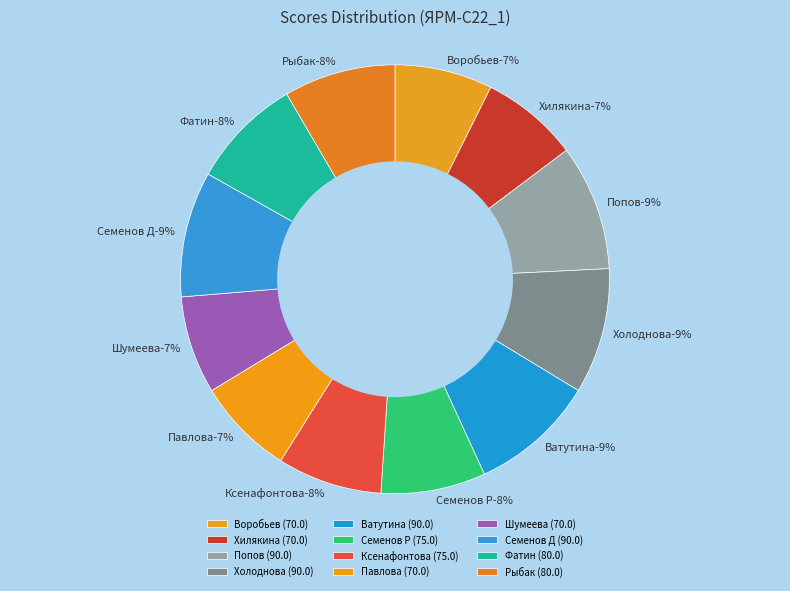

To the nearest percent, what is the average slice percentage?

8%